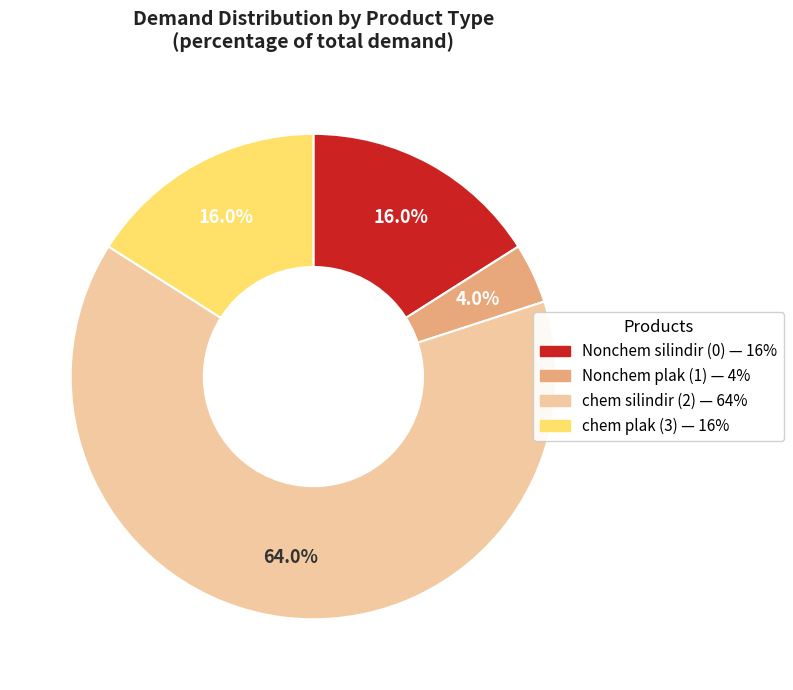

The chem silindir (2) slice represents 76% of the pie. True or false?

False